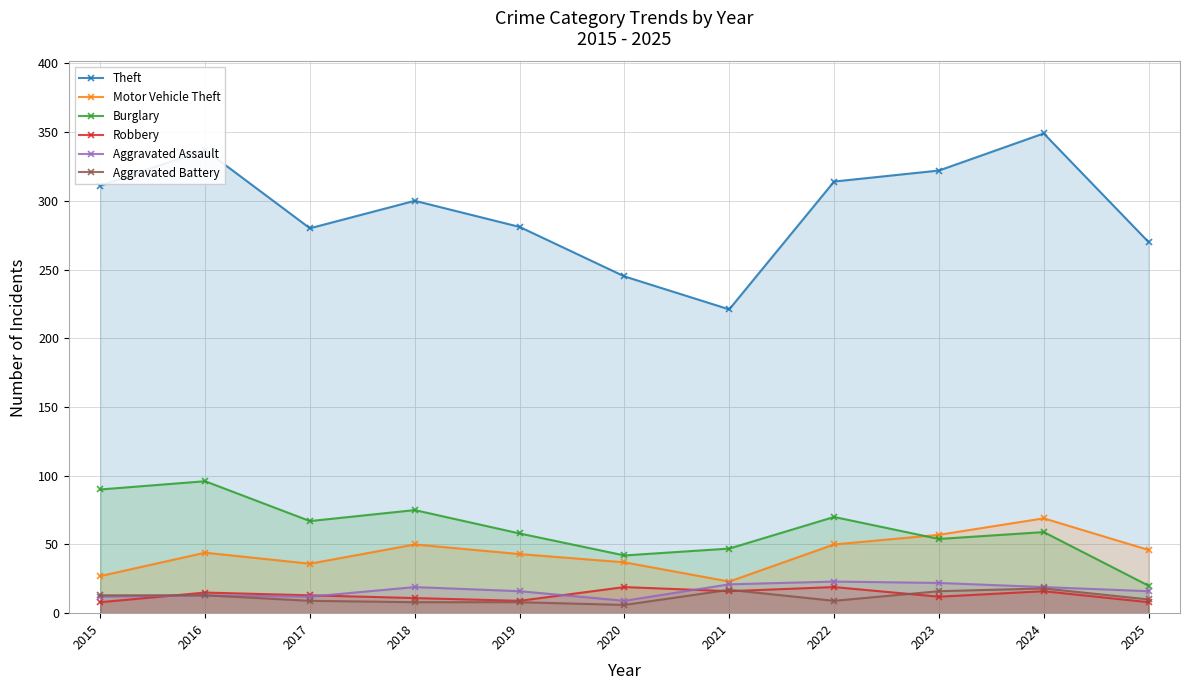

What is the value of the Burglary point at the 9th from the left?

54